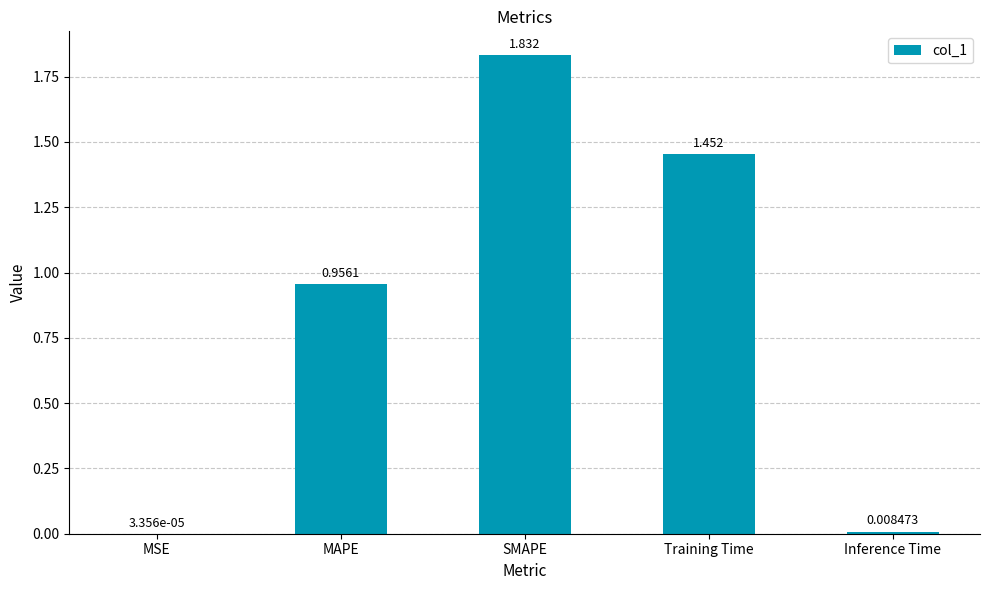

Which has a higher value, SMAPE or MAPE?

SMAPE